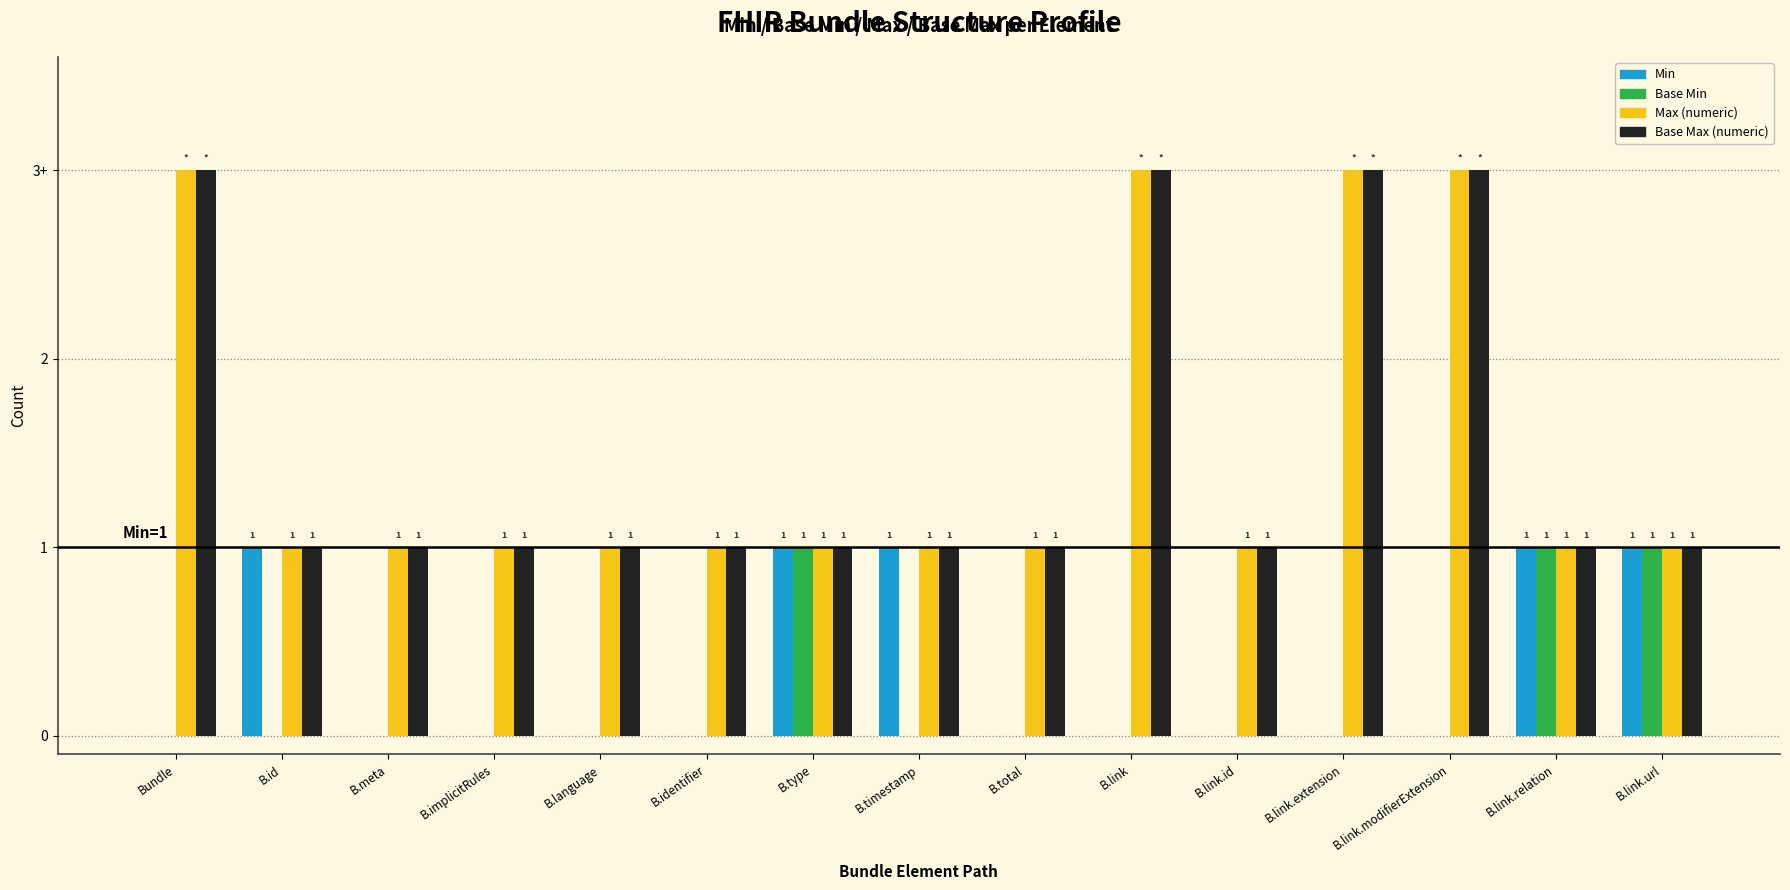

Reading left to right, transcribe all the data shown in this chart.

Min: 0	1	0	0	0	0	1	1	0	0	0	0	0	1	1
Base Min: 0	0	0	0	0	0	1	0	0	0	0	0	0	1	1
Max (numeric): 3	1	1	1	1	1	1	1	1	3	1	3	3	1	1
Base Max (numeric): 3	1	1	1	1	1	1	1	1	3	1	3	3	1	1